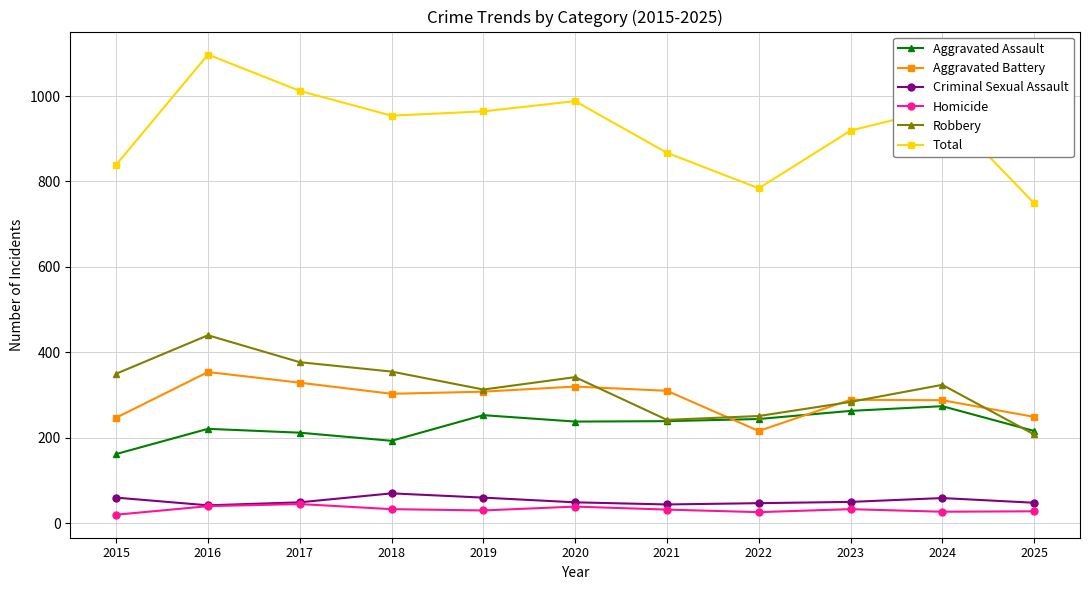

How many categories are shown in the chart?

11